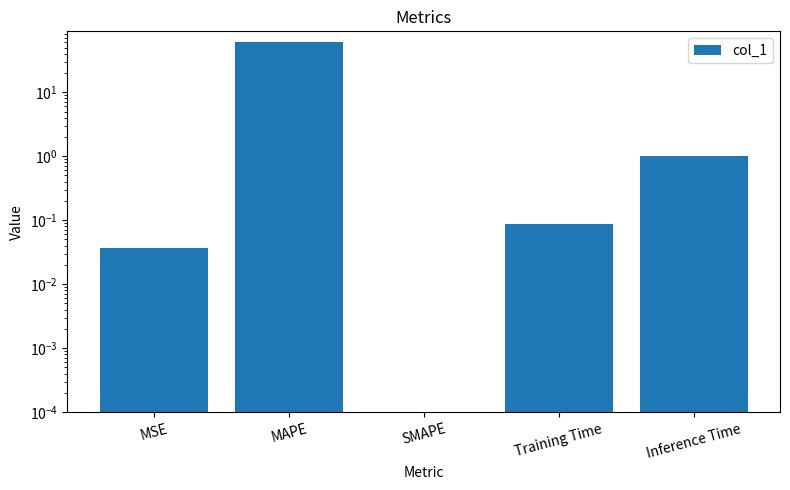

What is the label of the 4th bar from the left?

Training Time